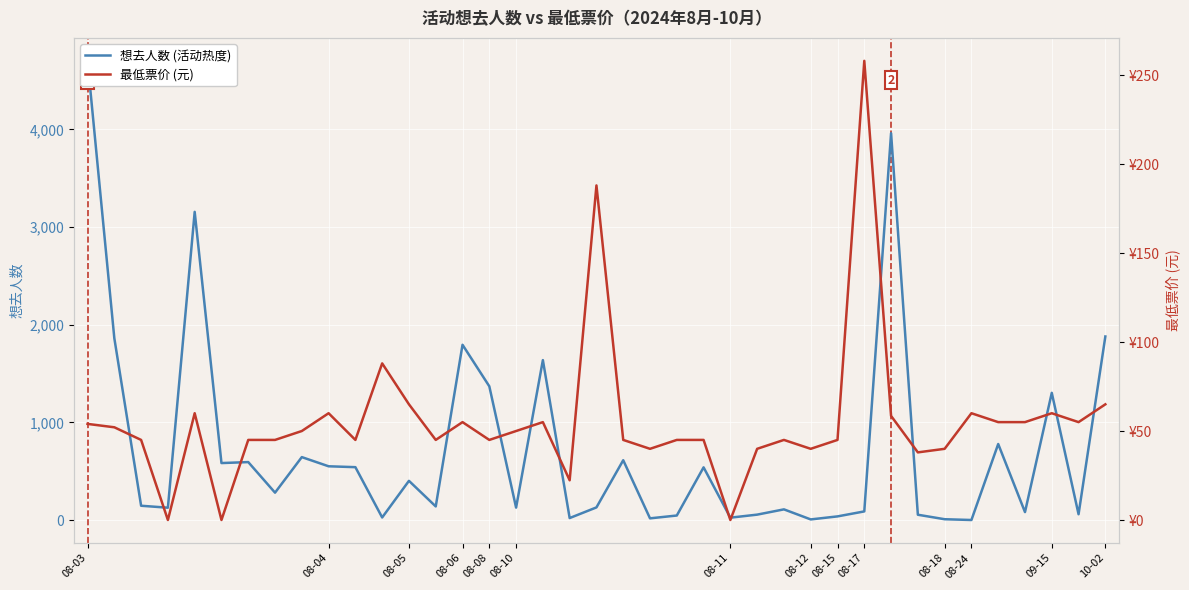

In 想去人数, how many points are lower than both neighbors (excluding endpoints)?

13